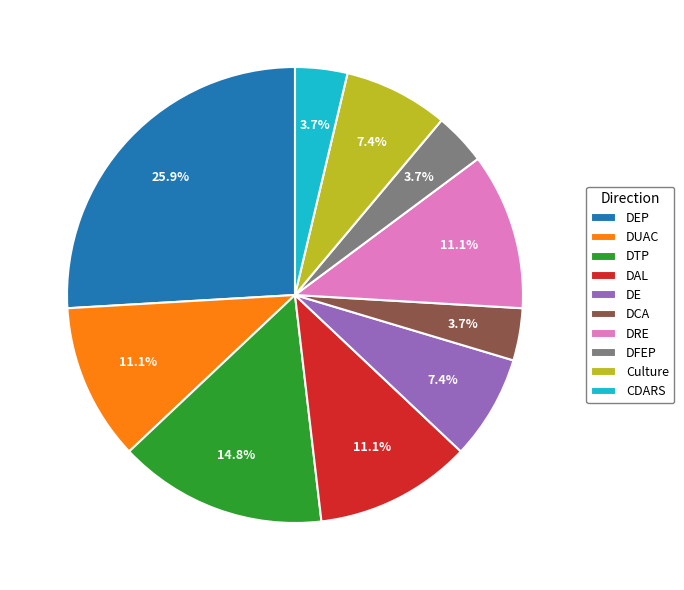

Which slice is the largest?

DEP